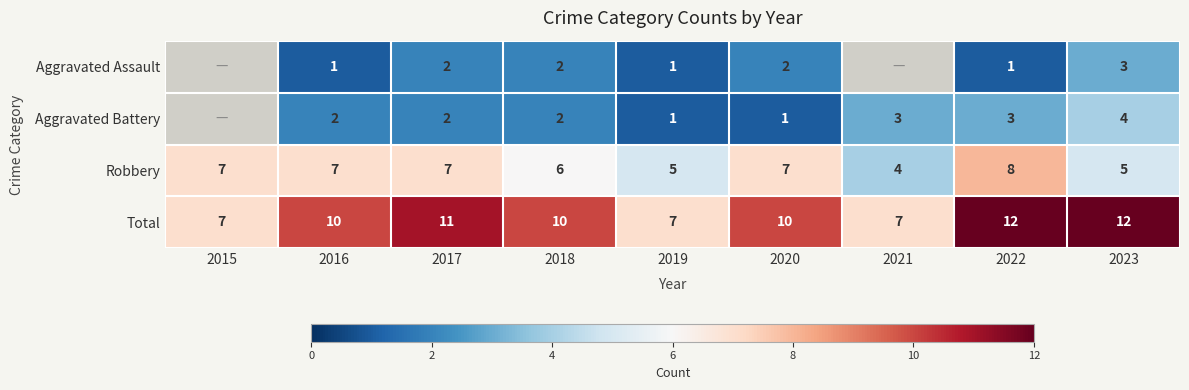

At 2016, list the series in order from smallest to largest.

Aggravated Assault, Aggravated Battery, Robbery, Total